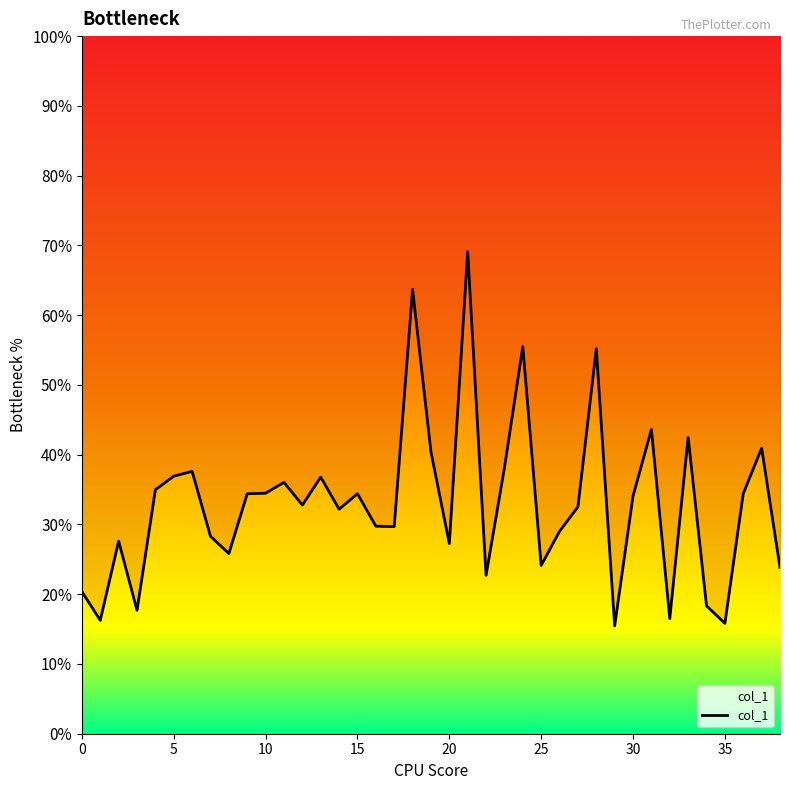

What is the change in value from 11 to 20?

-0.1